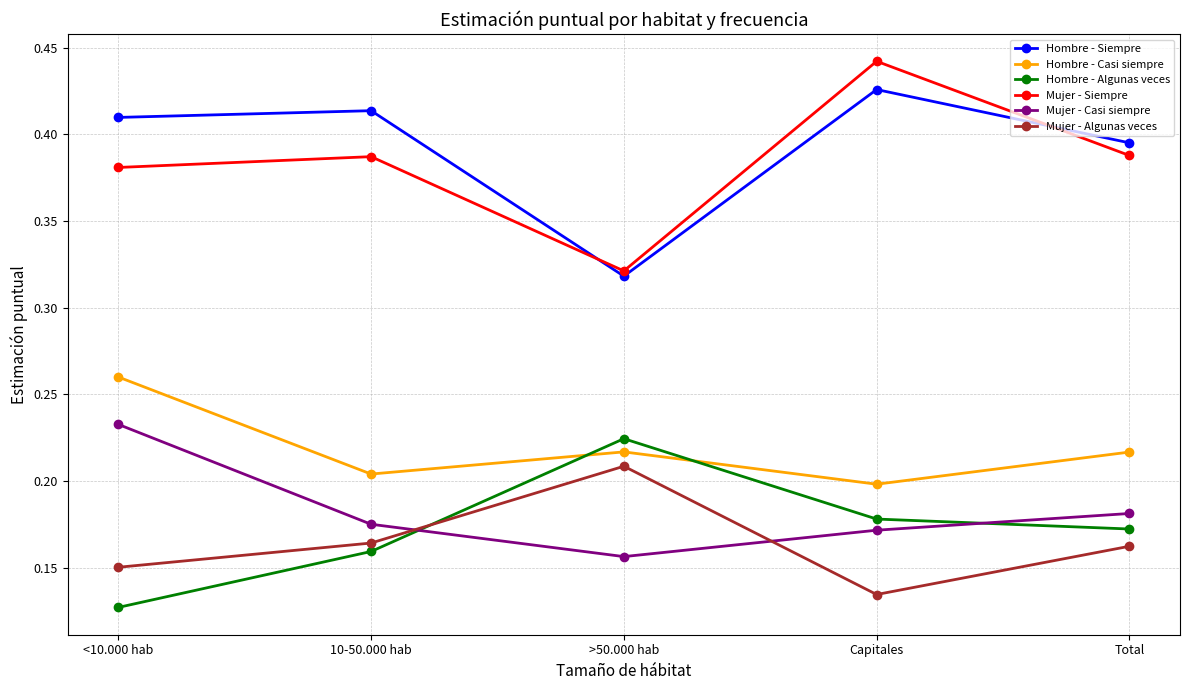

How many interior local valleys does the Mujer - Casi siempre series have?

1